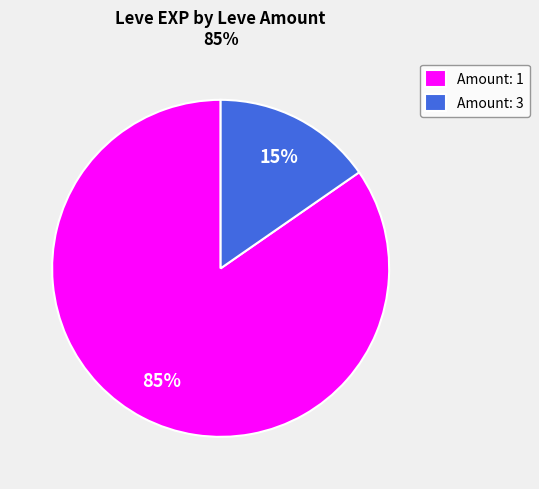

Which has a higher value, Amount: 3 or Amount: 1?

Amount: 1